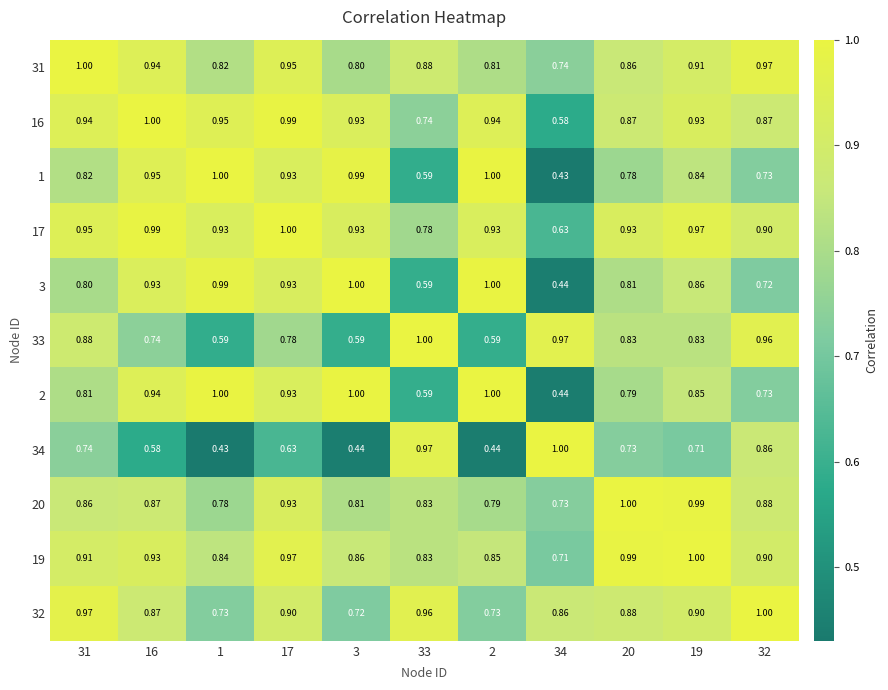

Is the value of 1 at 20 greater than the value of 17 at 20?

No